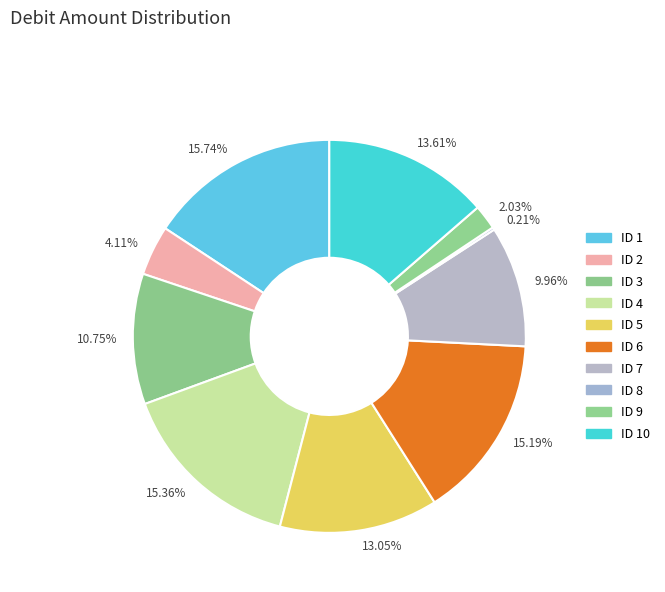

Do 15.19% and 15.36% together represent more than half of the pie?

No